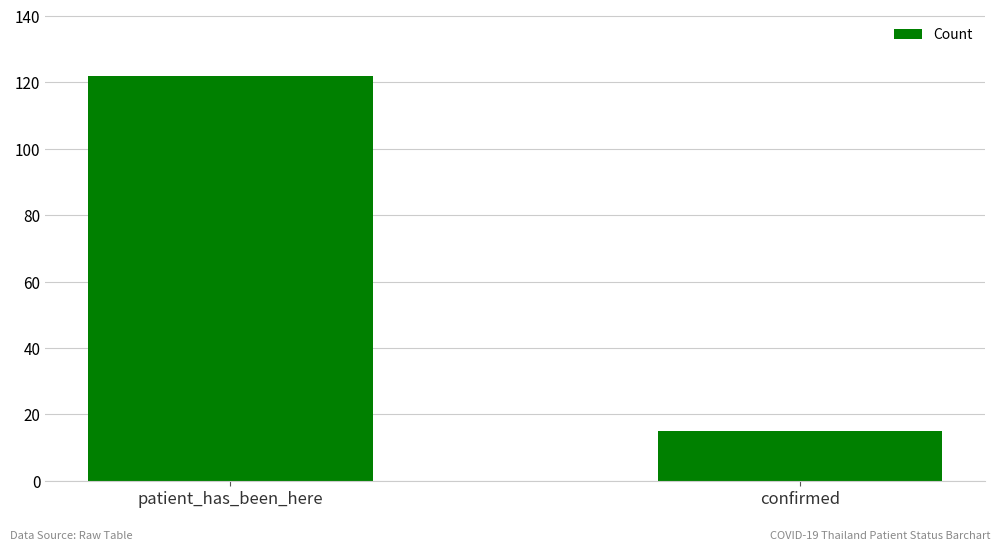

At which label is the value closest to 68?

confirmed